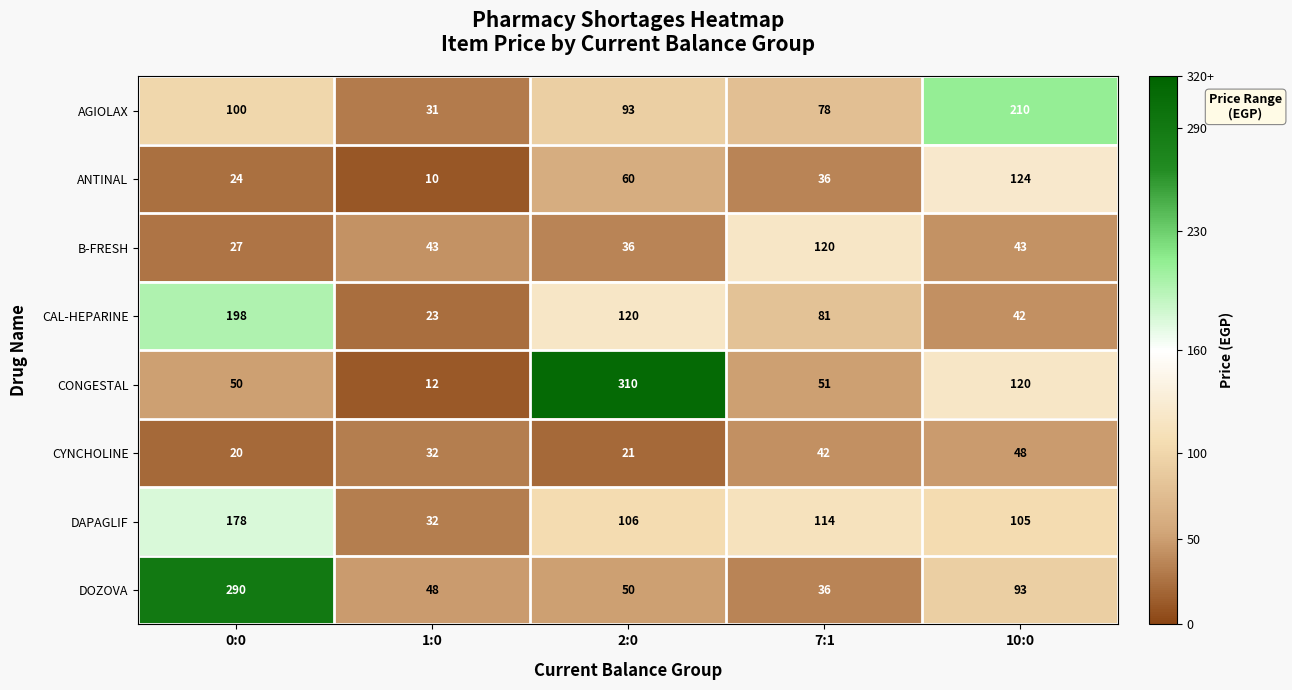

Rank the series by their maximum value, from highest to lowest.

CONGESTAL, DOZOVA, AGIOLAX, CAL-HEPARINE, DAPAGLIF, ANTINAL, B-FRESH, CYNCHOLINE